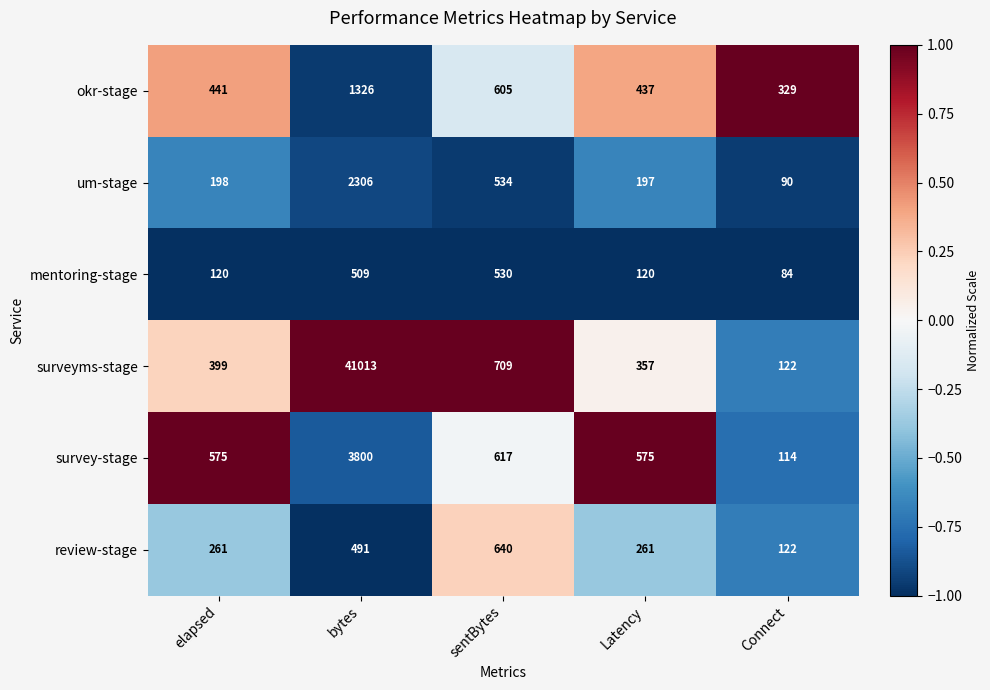

True or false: um-stage has a value of 198 at elapsed.

True